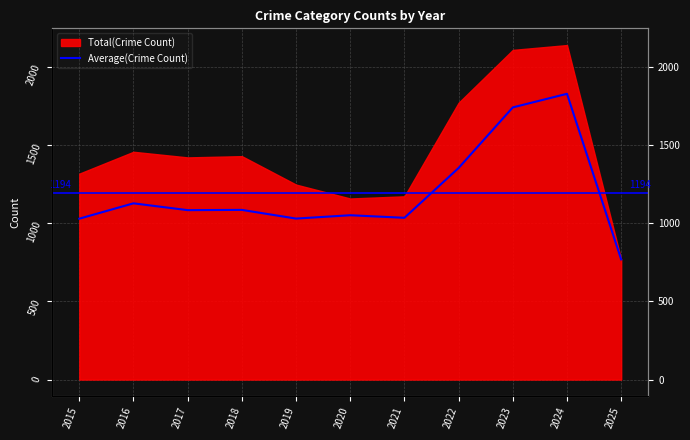

Reading right to left, extract all data points from this chart.

769.0	1829.0	1742.0	1354.4	1035.4	1051.8	1030.4	1086.0	1084.4	1128.0	1029.8